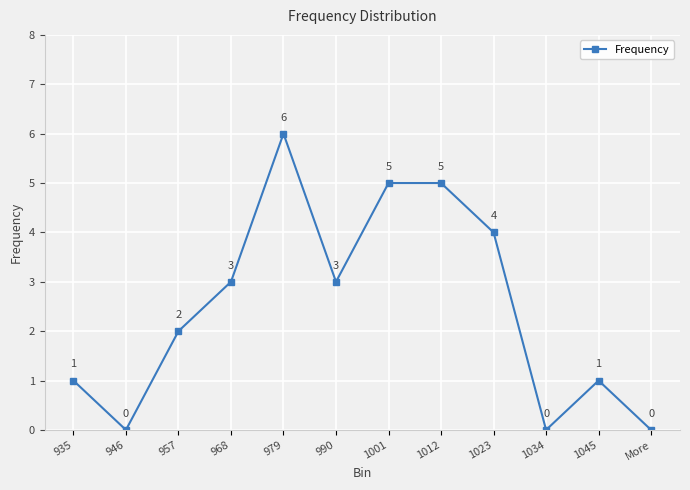

True or false: the data shows 5 at 1012.

True